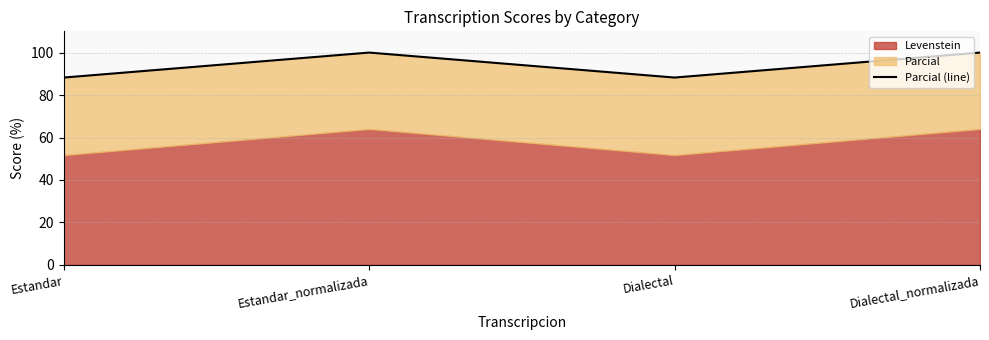

Which label corresponds to the largest value in the chart?

Estandar_normalizada